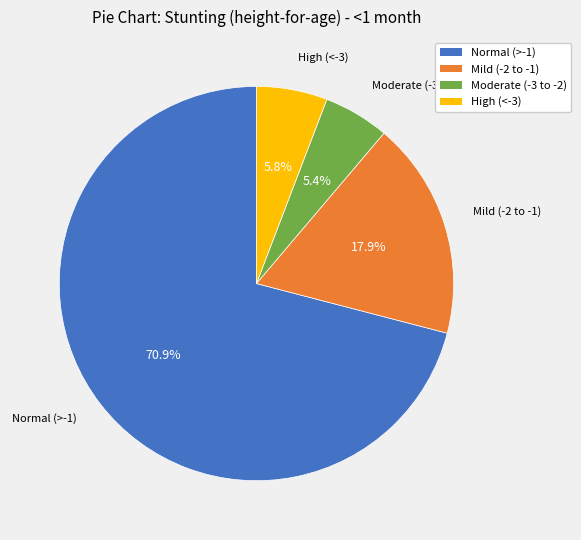

Is there a majority slice in this chart?

Yes